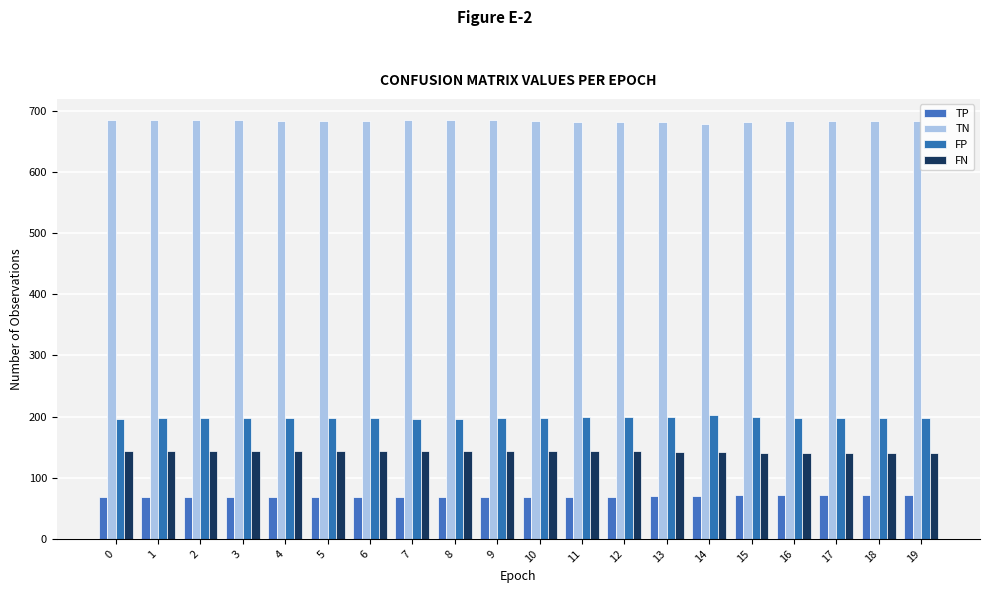

What is the value of the FP bar at the 20th from the left?

198